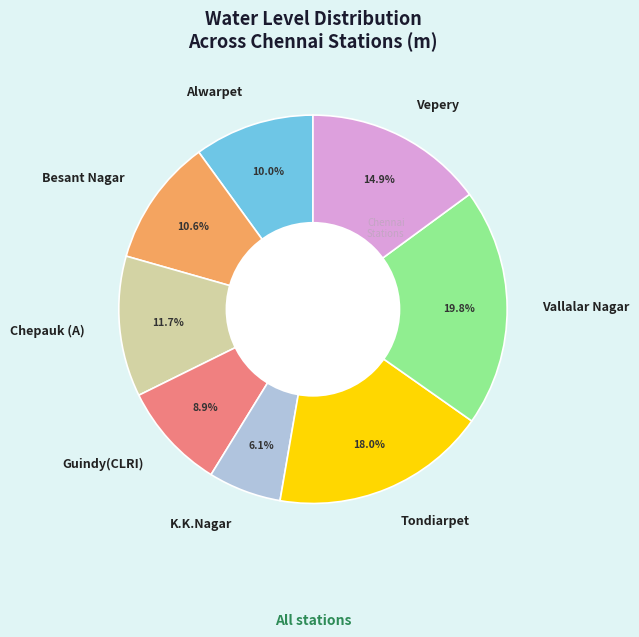

Is K.K.Nagar the majority of the pie?

No